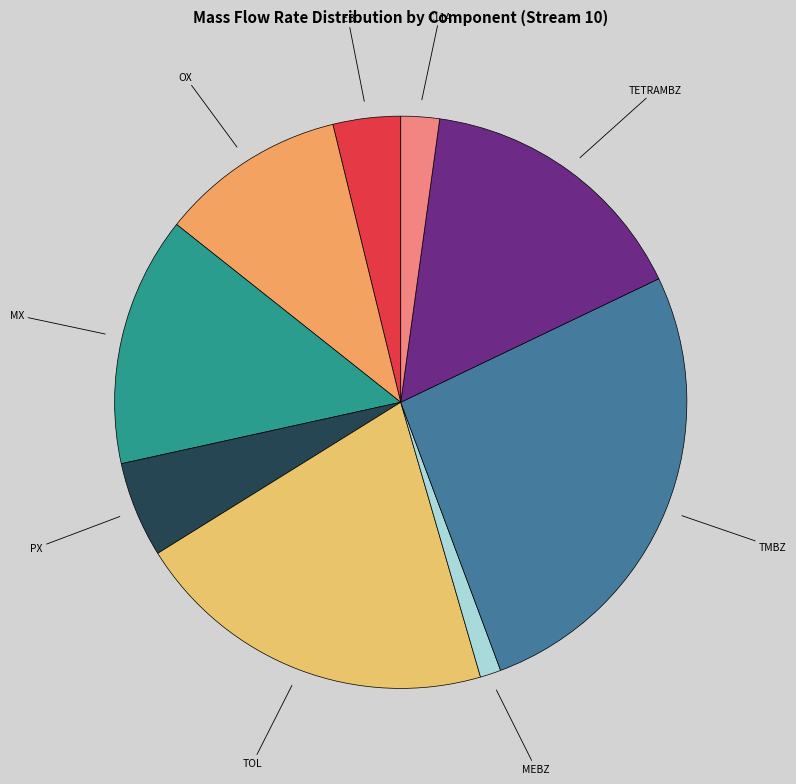

Does PX account for over 50% of the chart?

No